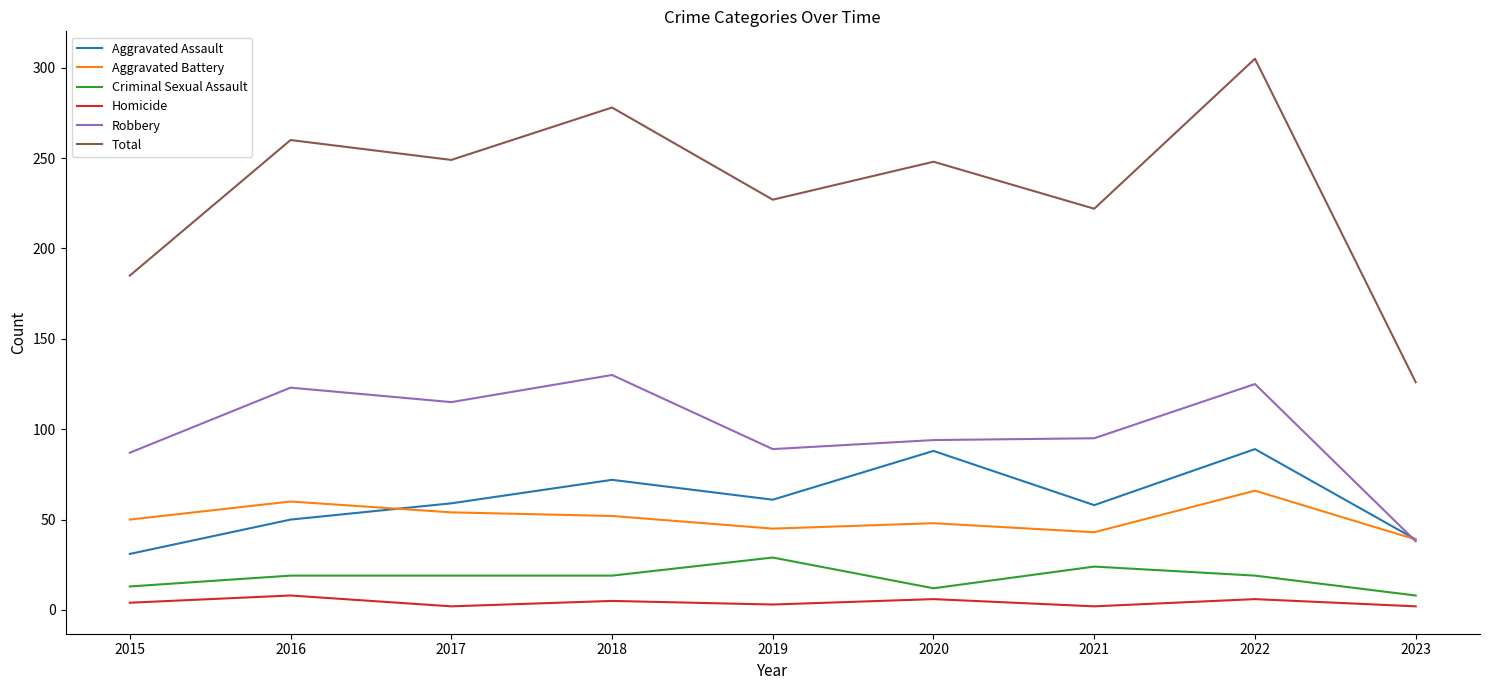

What is the total value across all series at 2022?

610